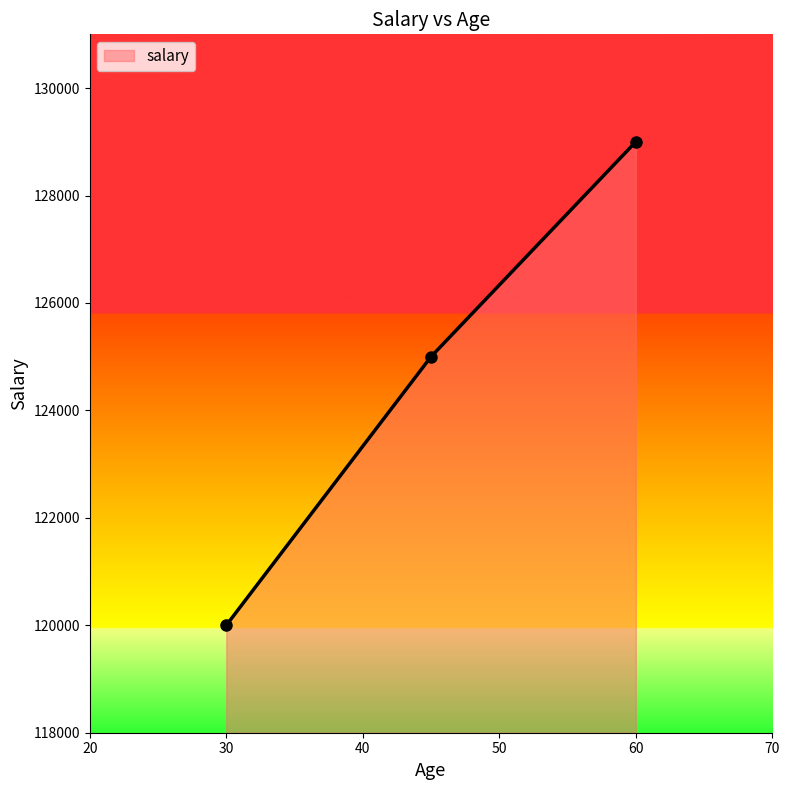

What is the sum of all values?

374000